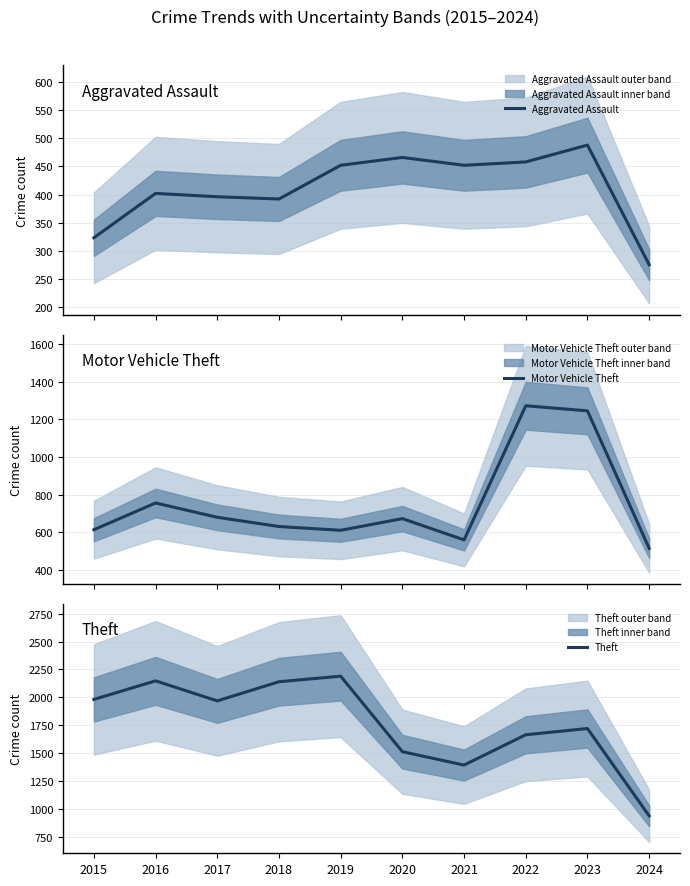

How many data points in Theft are less than 1968?

5